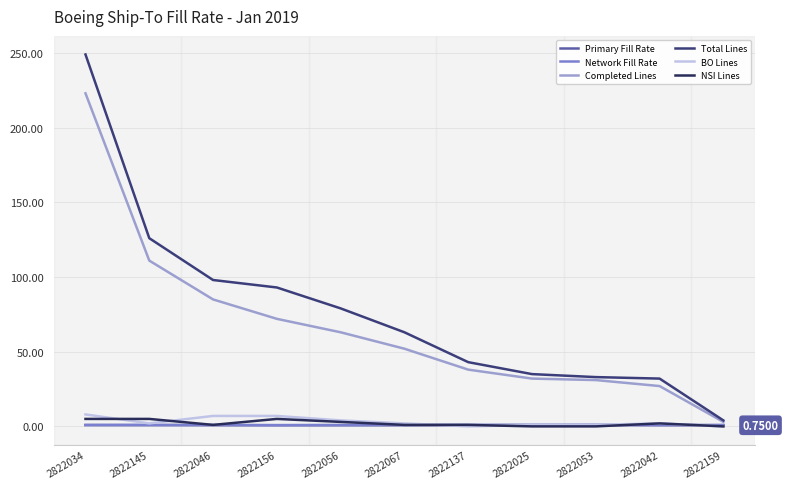

What is the difference between the Total Lines values at 2822042 and 2822159?

28.0